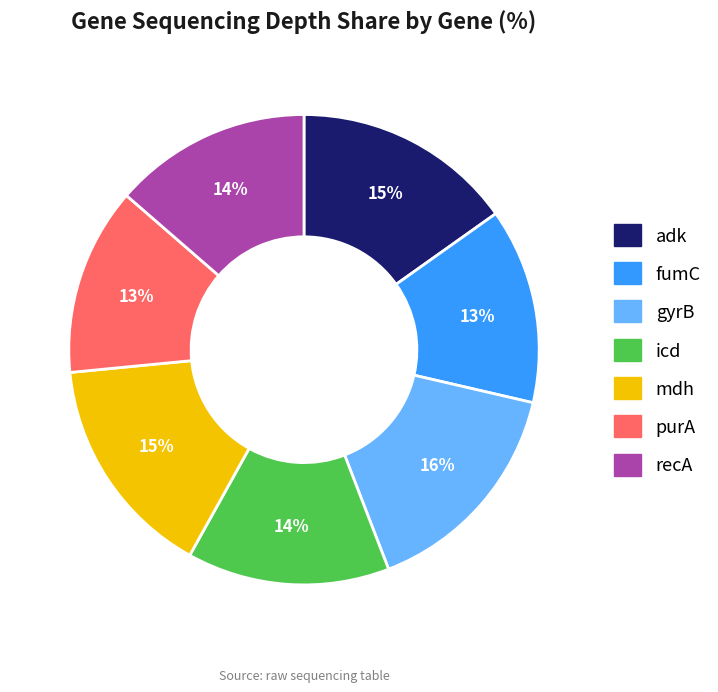

Is there a majority slice in this chart?

No